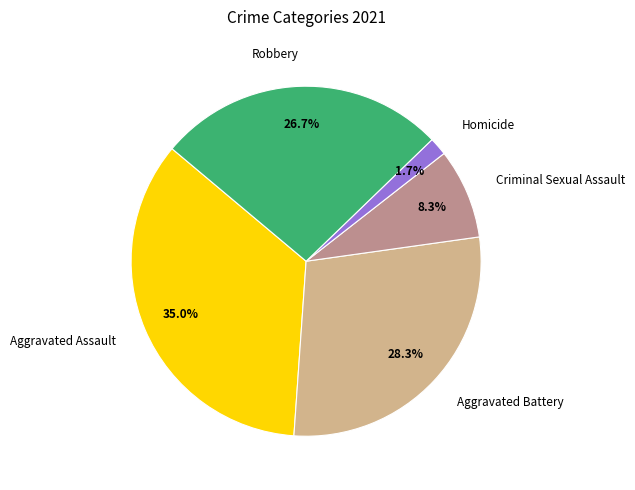

Between Aggravated Assault and Criminal Sexual Assault, which is larger?

Aggravated Assault